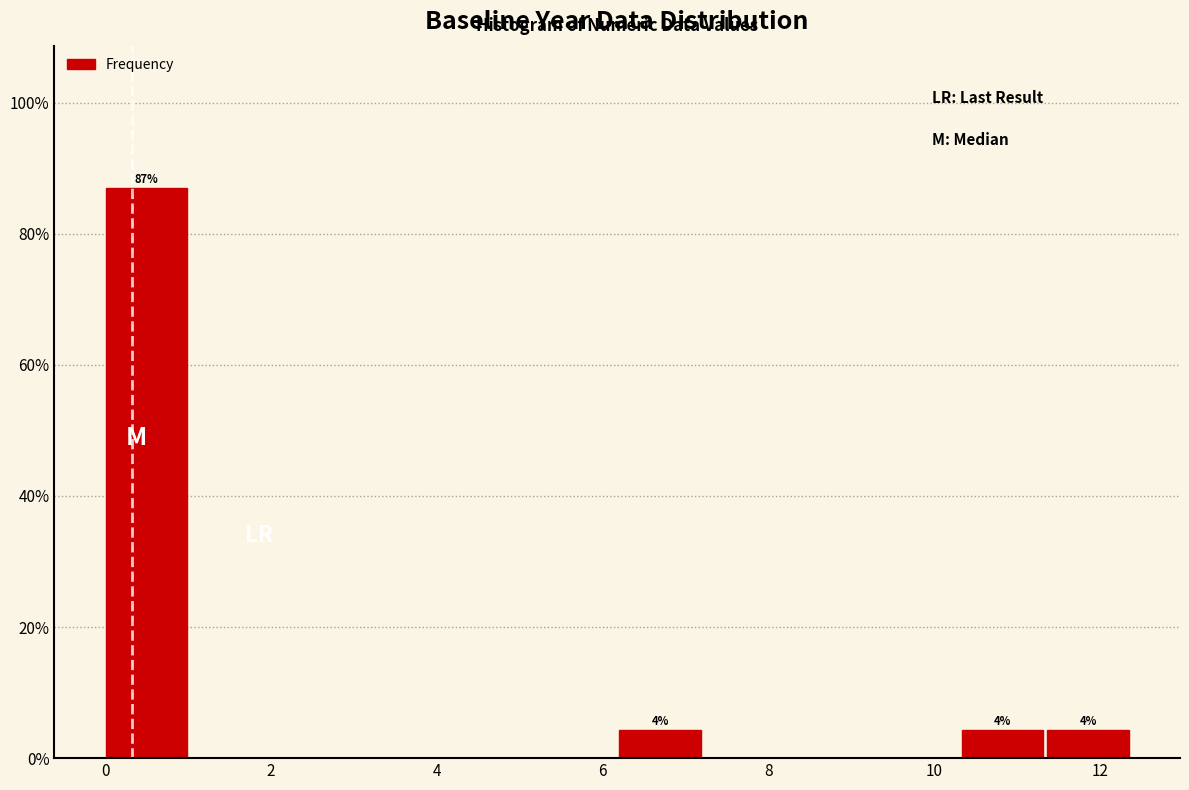

Over which range of the x-axis is the bar tallest?

0.0 to 1.0